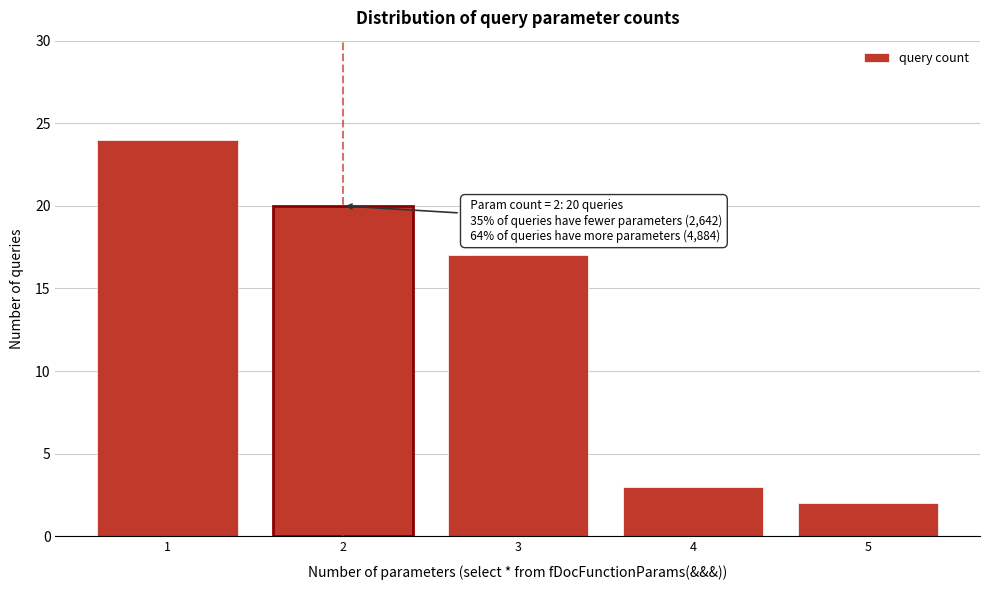

Reading right to left, extract all data points from this chart.

5=2	4=3	3=17	2=20	1=24